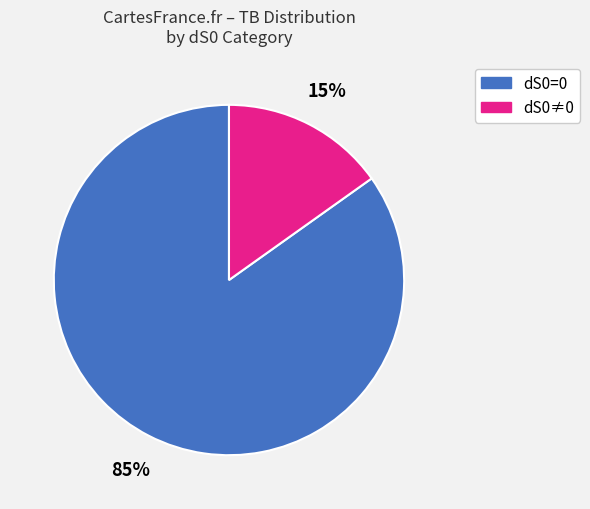

Is there any slice that represents more than half of the pie?

Yes